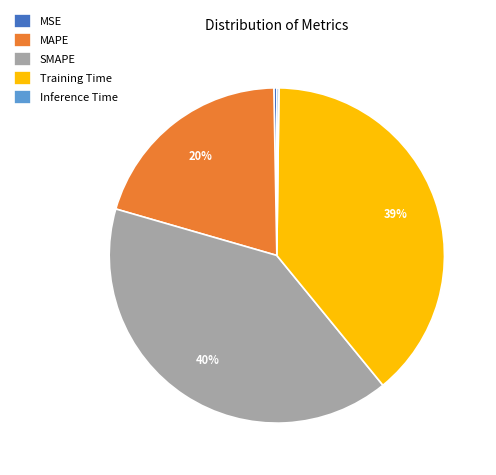

Combined, do MSE and MAPE account for over 50%?

No